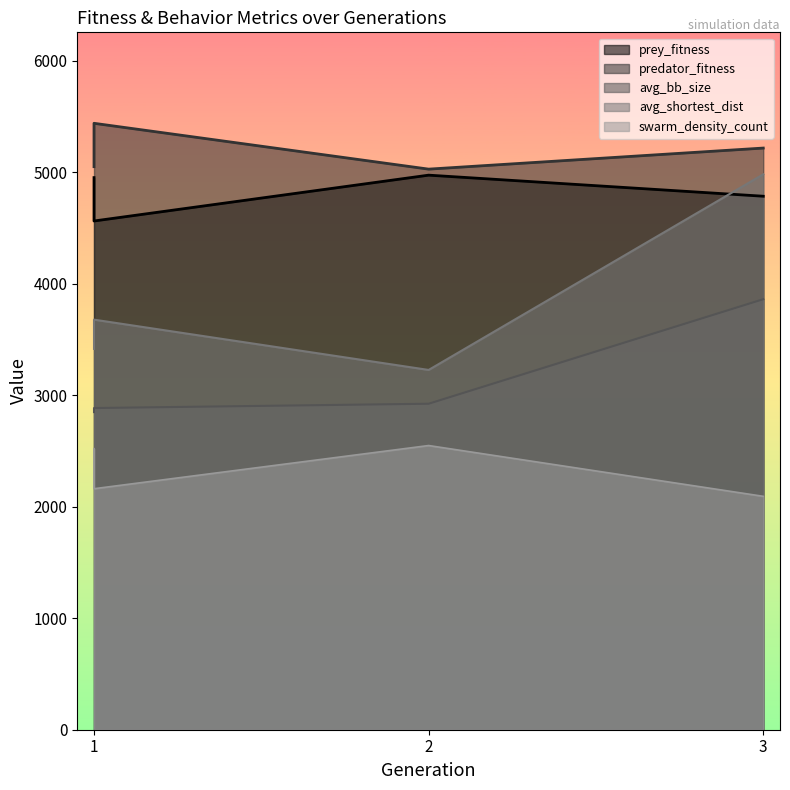

Which series changed the most between 1 and 3?

avg_shortest_dist